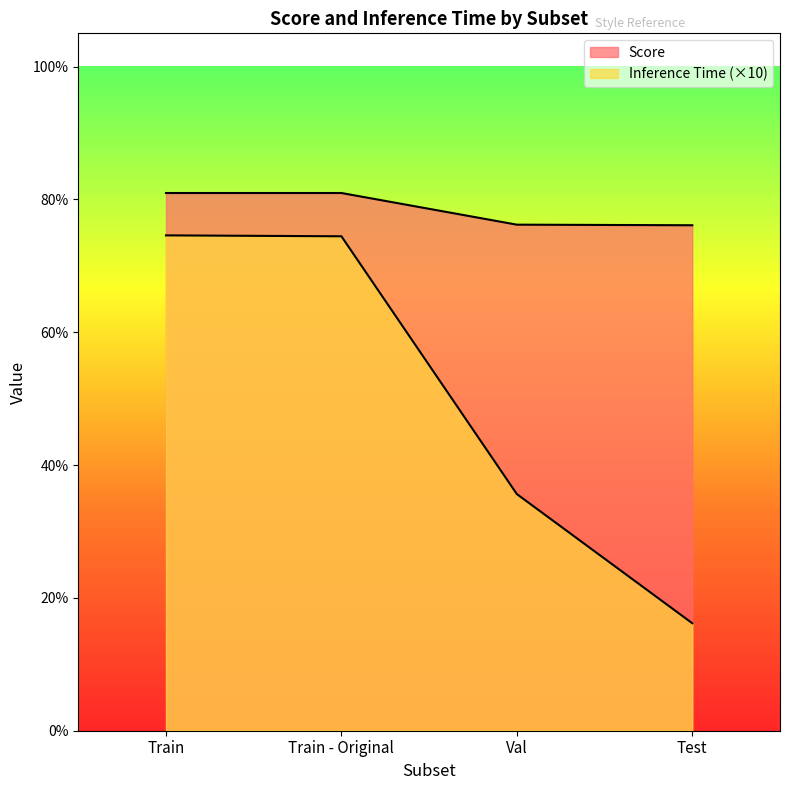

What is the greatest value displayed?

0.8